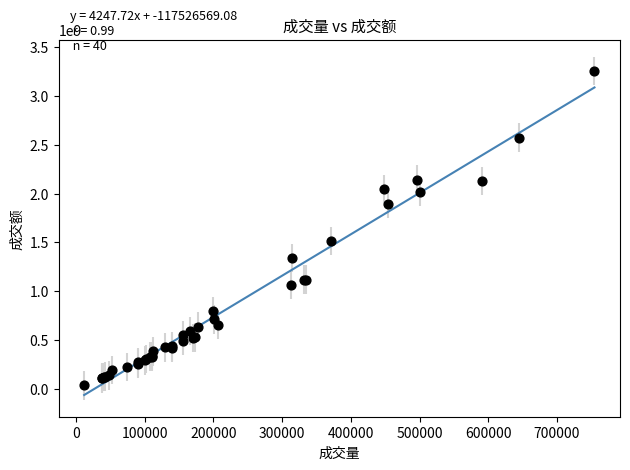

What Y value in the scatter plot is closest to 1644857620?

1514598022